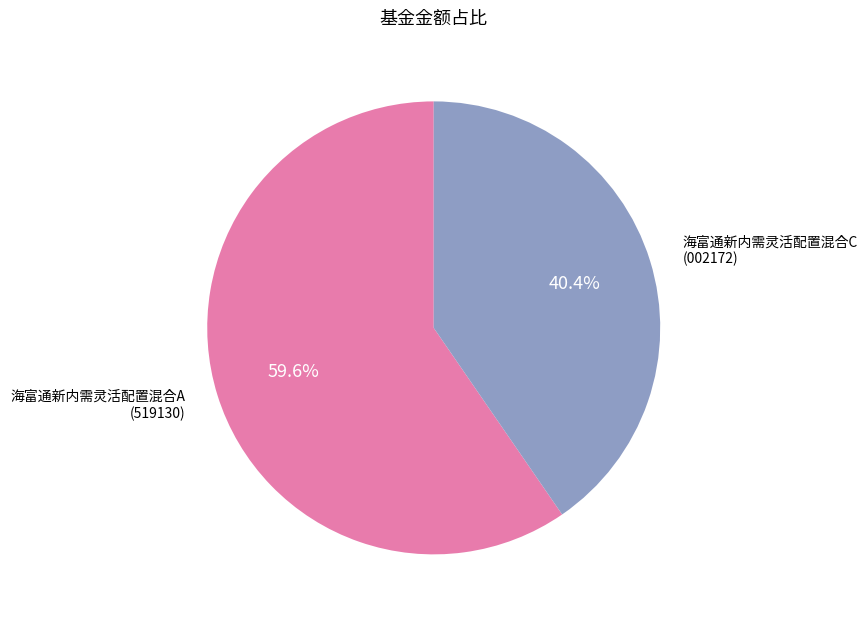

What percentage do 海富通新内需灵活配置混合C and 海富通新内需灵活配置混合A together represent?

100.0%